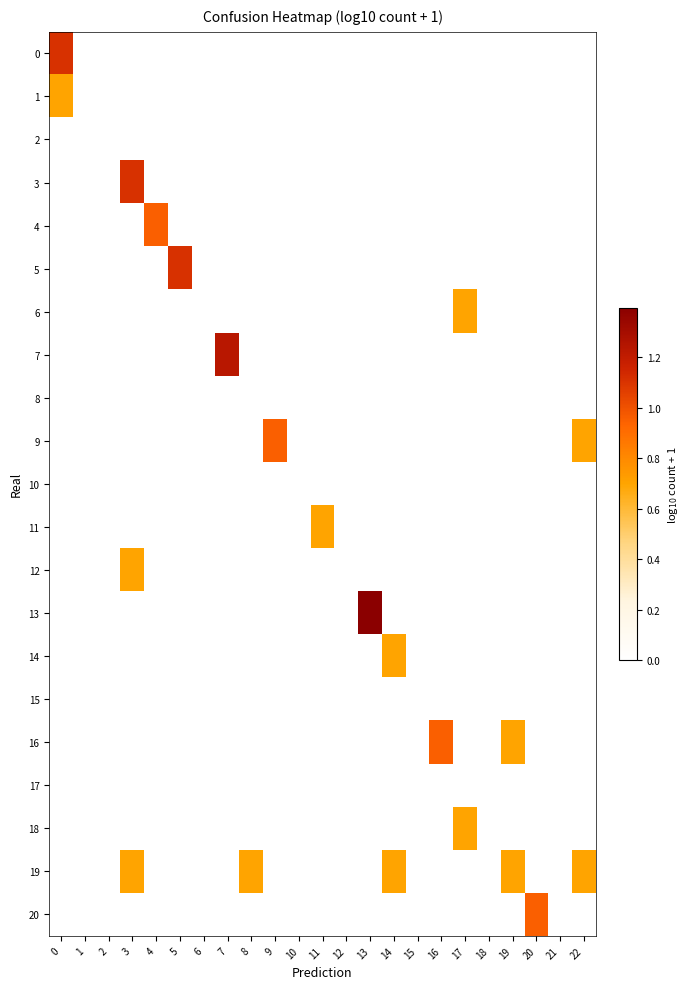

Reading right to left, list all the values displayed in this chart.

0: 22=0.0	21=0.0	20=0.0	19=0.0	18=0.0	17=0.0	16=0.0	15=0.0	14=0.0	13=0.0	12=0.0	11=0.0	10=0.0	9=0.0	8=0.0	7=0.0	6=0.0	5=0.0	4=0.0	3=0.0	2=0.0	1=0.0	0=1.1
1: 22=0.0	21=0.0	20=0.0	19=0.0	18=0.0	17=0.0	16=0.0	15=0.0	14=0.0	13=0.0	12=0.0	11=0.0	10=0.0	9=0.0	8=0.0	7=0.0	6=0.0	5=0.0	4=0.0	3=0.0	2=0.0	1=0.0	0=0.7
2: 22=0.0	21=0.0	20=0.0	19=0.0	18=0.0	17=0.0	16=0.0	15=0.0	14=0.0	13=0.0	12=0.0	11=0.0	10=0.0	9=0.0	8=0.0	7=0.0	6=0.0	5=0.0	4=0.0	3=0.0	2=0.0	1=0.0	0=0.0
3: 22=0.0	21=0.0	20=0.0	19=0.0	18=0.0	17=0.0	16=0.0	15=0.0	14=0.0	13=0.0	12=0.0	11=0.0	10=0.0	9=0.0	8=0.0	7=0.0	6=0.0	5=0.0	4=0.0	3=1.1	2=0.0	1=0.0	0=0.0
4: 22=0.0	21=0.0	20=0.0	19=0.0	18=0.0	17=0.0	16=0.0	15=0.0	14=0.0	13=0.0	12=0.0	11=0.0	10=0.0	9=0.0	8=0.0	7=0.0	6=0.0	5=0.0	4=1.0	3=0.0	2=0.0	1=0.0	0=0.0
5: 22=0.0	21=0.0	20=0.0	19=0.0	18=0.0	17=0.0	16=0.0	15=0.0	14=0.0	13=0.0	12=0.0	11=0.0	10=0.0	9=0.0	8=0.0	7=0.0	6=0.0	5=1.1	4=0.0	3=0.0	2=0.0	1=0.0	0=0.0
6: 22=0.0	21=0.0	20=0.0	19=0.0	18=0.0	17=0.7	16=0.0	15=0.0	14=0.0	13=0.0	12=0.0	11=0.0	10=0.0	9=0.0	8=0.0	7=0.0	6=0.0	5=0.0	4=0.0	3=0.0	2=0.0	1=0.0	0=0.0
7: 22=0.0	21=0.0	20=0.0	19=0.0	18=0.0	17=0.0	16=0.0	15=0.0	14=0.0	13=0.0	12=0.0	11=0.0	10=0.0	9=0.0	8=0.0	7=1.2	6=0.0	5=0.0	4=0.0	3=0.0	2=0.0	1=0.0	0=0.0
8: 22=0.0	21=0.0	20=0.0	19=0.0	18=0.0	17=0.0	16=0.0	15=0.0	14=0.0	13=0.0	12=0.0	11=0.0	10=0.0	9=0.0	8=0.0	7=0.0	6=0.0	5=0.0	4=0.0	3=0.0	2=0.0	1=0.0	0=0.0
9: 22=0.7	21=0.0	20=0.0	19=0.0	18=0.0	17=0.0	16=0.0	15=0.0	14=0.0	13=0.0	12=0.0	11=0.0	10=0.0	9=1.0	8=0.0	7=0.0	6=0.0	5=0.0	4=0.0	3=0.0	2=0.0	1=0.0	0=0.0
10: 22=0.0	21=0.0	20=0.0	19=0.0	18=0.0	17=0.0	16=0.0	15=0.0	14=0.0	13=0.0	12=0.0	11=0.0	10=0.0	9=0.0	8=0.0	7=0.0	6=0.0	5=0.0	4=0.0	3=0.0	2=0.0	1=0.0	0=0.0
11: 22=0.0	21=0.0	20=0.0	19=0.0	18=0.0	17=0.0	16=0.0	15=0.0	14=0.0	13=0.0	12=0.0	11=0.7	10=0.0	9=0.0	8=0.0	7=0.0	6=0.0	5=0.0	4=0.0	3=0.0	2=0.0	1=0.0	0=0.0
12: 22=0.0	21=0.0	20=0.0	19=0.0	18=0.0	17=0.0	16=0.0	15=0.0	14=0.0	13=0.0	12=0.0	11=0.0	10=0.0	9=0.0	8=0.0	7=0.0	6=0.0	5=0.0	4=0.0	3=0.7	2=0.0	1=0.0	0=0.0
13: 22=0.0	21=0.0	20=0.0	19=0.0	18=0.0	17=0.0	16=0.0	15=0.0	14=0.0	13=1.4	12=0.0	11=0.0	10=0.0	9=0.0	8=0.0	7=0.0	6=0.0	5=0.0	4=0.0	3=0.0	2=0.0	1=0.0	0=0.0
14: 22=0.0	21=0.0	20=0.0	19=0.0	18=0.0	17=0.0	16=0.0	15=0.0	14=0.7	13=0.0	12=0.0	11=0.0	10=0.0	9=0.0	8=0.0	7=0.0	6=0.0	5=0.0	4=0.0	3=0.0	2=0.0	1=0.0	0=0.0
15: 22=0.0	21=0.0	20=0.0	19=0.0	18=0.0	17=0.0	16=0.0	15=0.0	14=0.0	13=0.0	12=0.0	11=0.0	10=0.0	9=0.0	8=0.0	7=0.0	6=0.0	5=0.0	4=0.0	3=0.0	2=0.0	1=0.0	0=0.0
16: 22=0.0	21=0.0	20=0.0	19=0.7	18=0.0	17=0.0	16=1.0	15=0.0	14=0.0	13=0.0	12=0.0	11=0.0	10=0.0	9=0.0	8=0.0	7=0.0	6=0.0	5=0.0	4=0.0	3=0.0	2=0.0	1=0.0	0=0.0
17: 22=0.0	21=0.0	20=0.0	19=0.0	18=0.0	17=0.0	16=0.0	15=0.0	14=0.0	13=0.0	12=0.0	11=0.0	10=0.0	9=0.0	8=0.0	7=0.0	6=0.0	5=0.0	4=0.0	3=0.0	2=0.0	1=0.0	0=0.0
18: 22=0.0	21=0.0	20=0.0	19=0.0	18=0.0	17=0.7	16=0.0	15=0.0	14=0.0	13=0.0	12=0.0	11=0.0	10=0.0	9=0.0	8=0.0	7=0.0	6=0.0	5=0.0	4=0.0	3=0.0	2=0.0	1=0.0	0=0.0
19: 22=0.7	21=0.0	20=0.0	19=0.7	18=0.0	17=0.0	16=0.0	15=0.0	14=0.7	13=0.0	12=0.0	11=0.0	10=0.0	9=0.0	8=0.7	7=0.0	6=0.0	5=0.0	4=0.0	3=0.7	2=0.0	1=0.0	0=0.0
20: 22=0.0	21=0.0	20=1.0	19=0.0	18=0.0	17=0.0	16=0.0	15=0.0	14=0.0	13=0.0	12=0.0	11=0.0	10=0.0	9=0.0	8=0.0	7=0.0	6=0.0	5=0.0	4=0.0	3=0.0	2=0.0	1=0.0	0=0.0